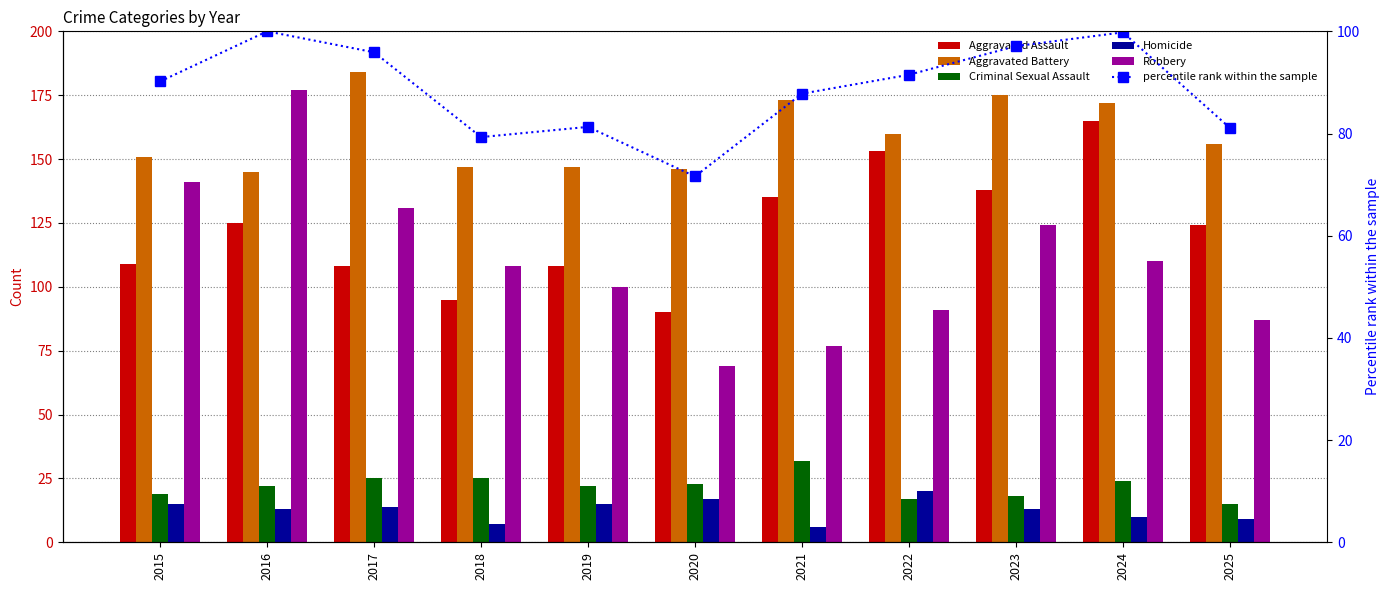

Which category has the lowest value in the Homicide series?

2021